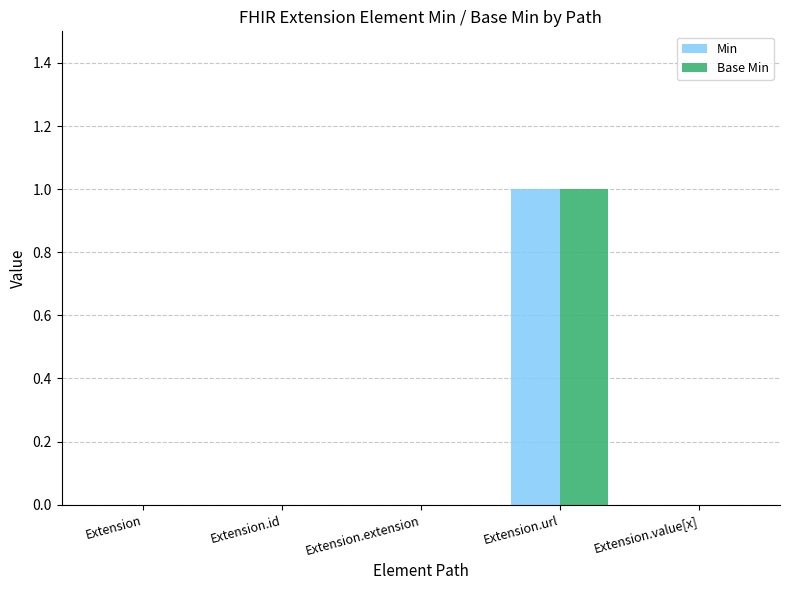

What is the sum of all Base Min values?

1